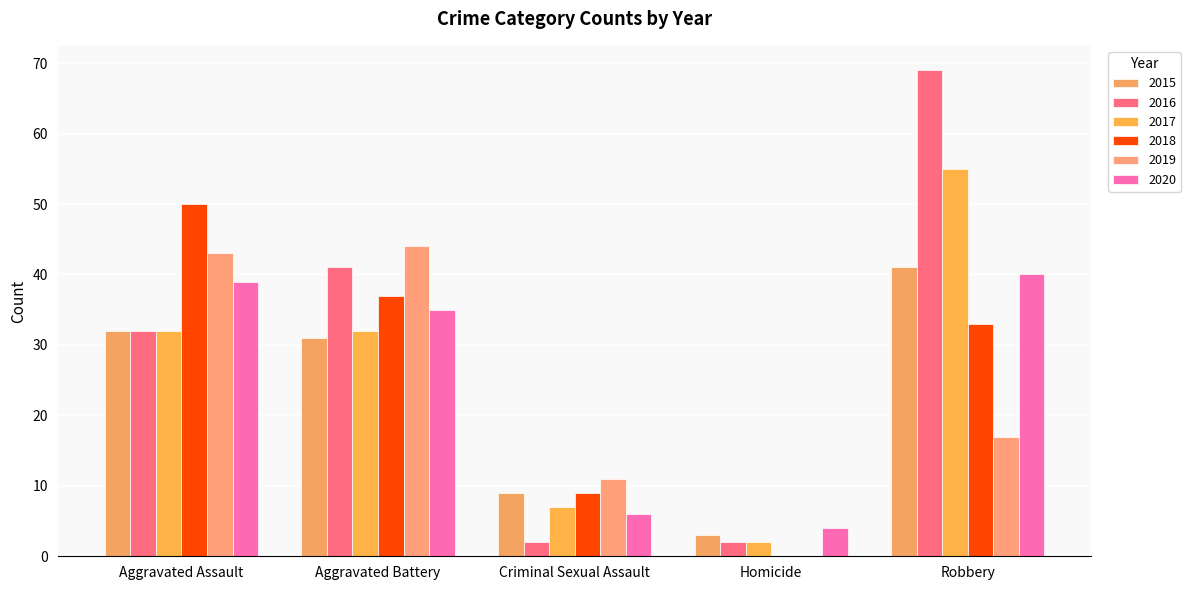

What are all the series names shown in the legend?

2015, 2016, 2017, 2018, 2019, 2020